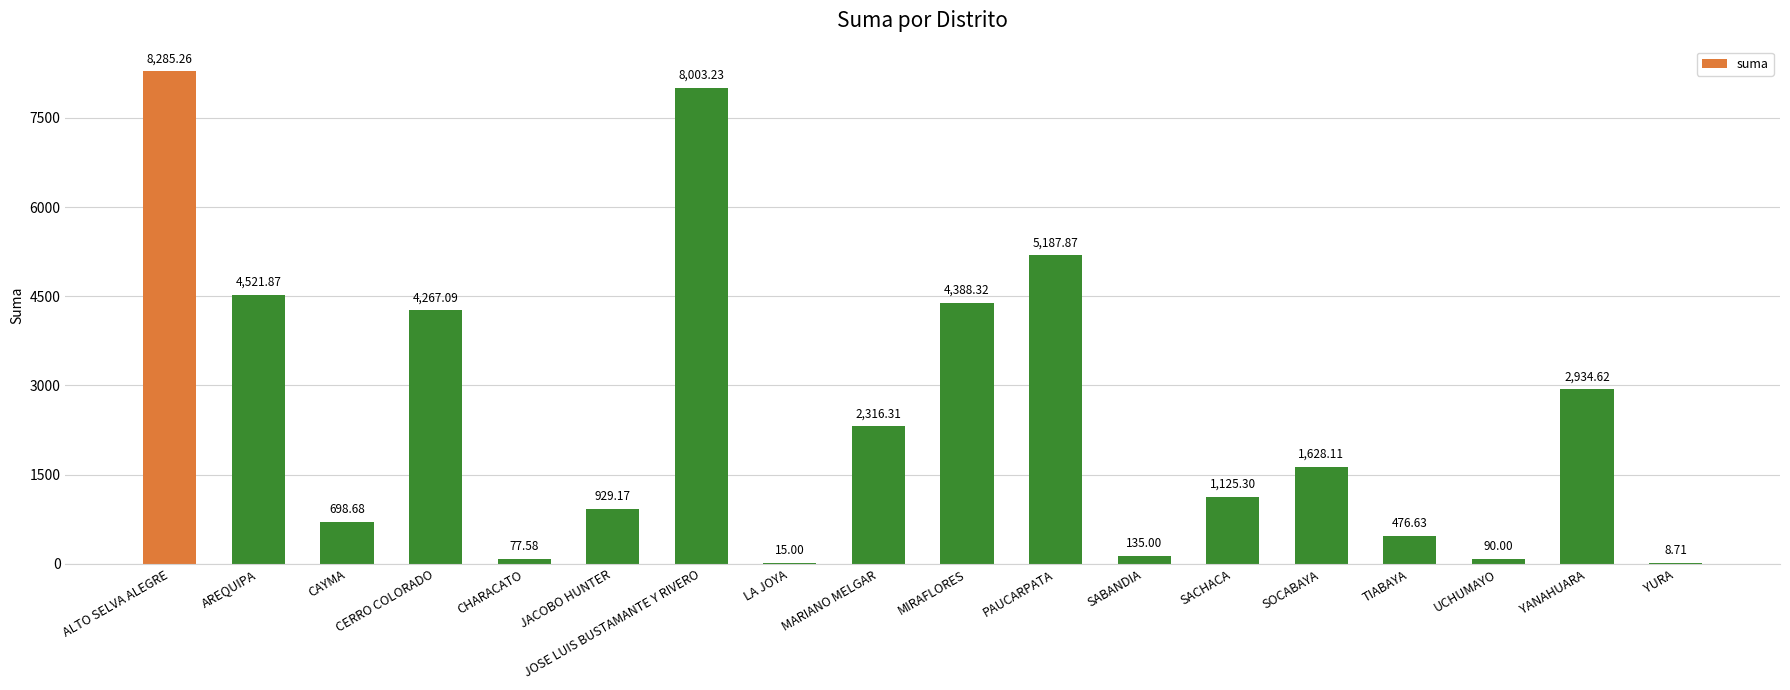

Count the number of values greater than 1628.

9